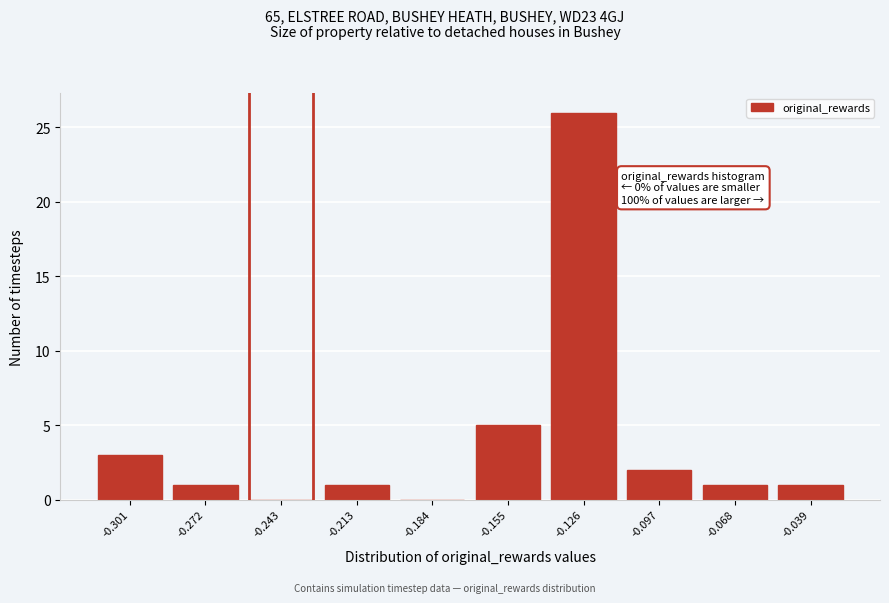

Reading right to left, list all the values displayed in this chart.

-0.039=1	-0.068=1	-0.097=2	-0.126=26	-0.155=5	-0.184=0	-0.213=1	-0.243=0	-0.272=1	-0.301=3